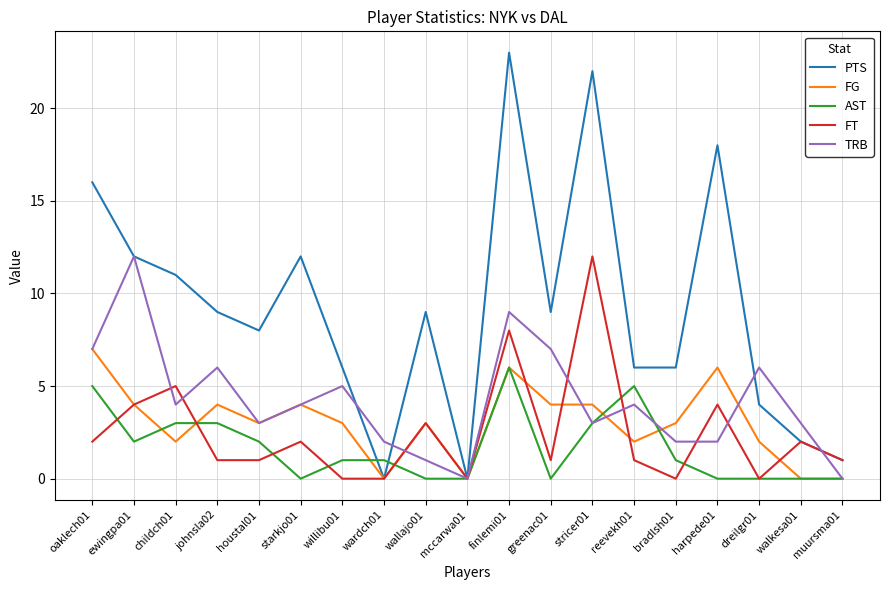

True or false: FT has a value of 0 at wardch01.

True